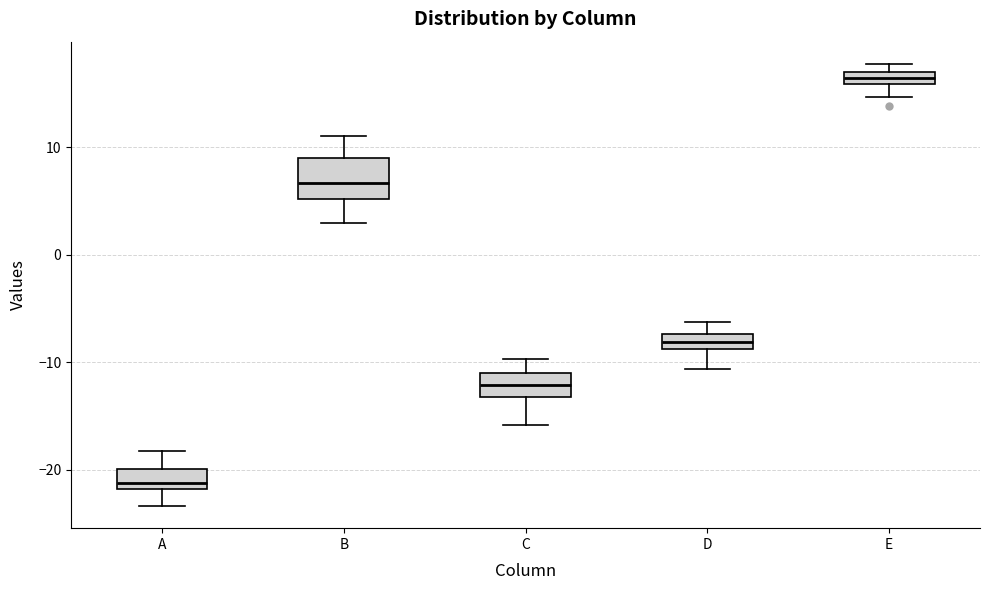

Where does the upper whisker of the box for B end on the y-axis? The values are not printed on the chart, so give them approximately, as read against the axis.

11